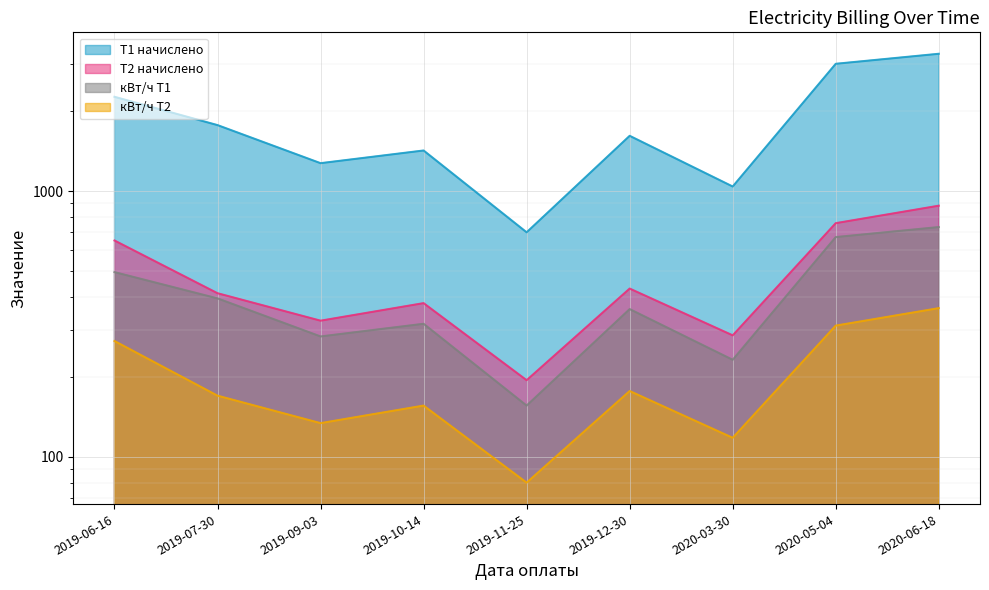

What is the sum of all Т1 начислено values?

16405.7